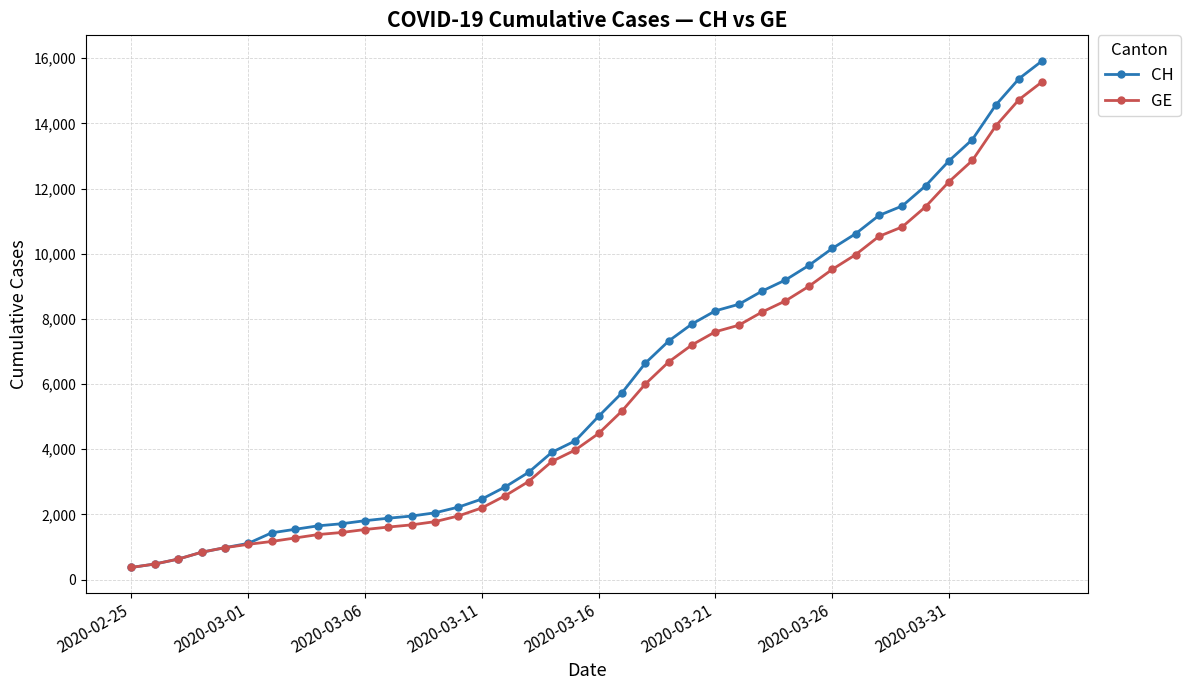

What is the highest value of the CH series?

15926